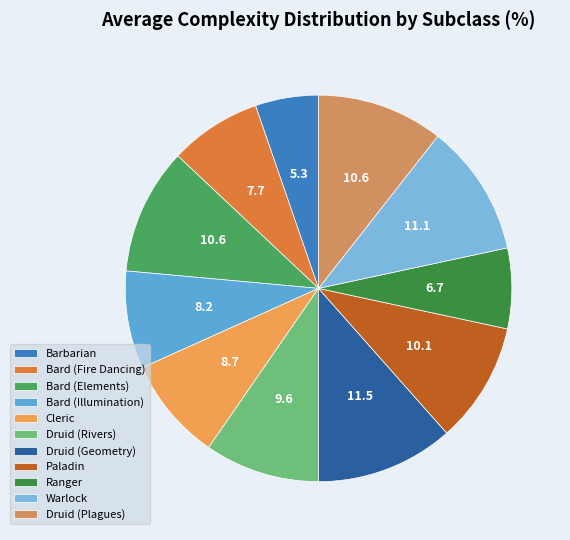

What percentage is the Warlock slice, to the nearest percent?

11%